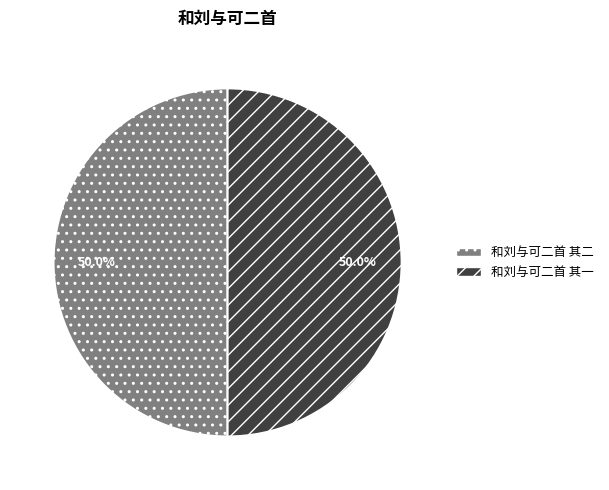

Is it true that 和刘与可二首 其二 is 50% of the pie?

True